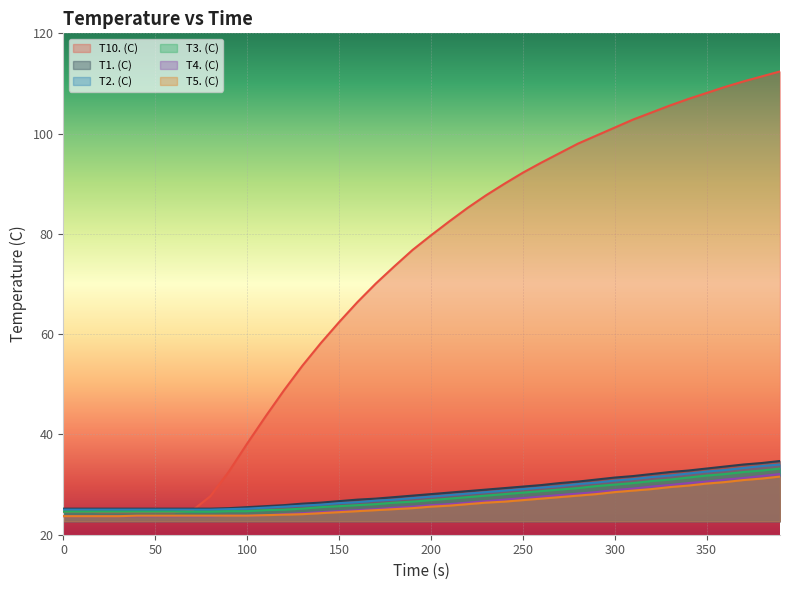

What is the maximum value shown in the chart?

112.4